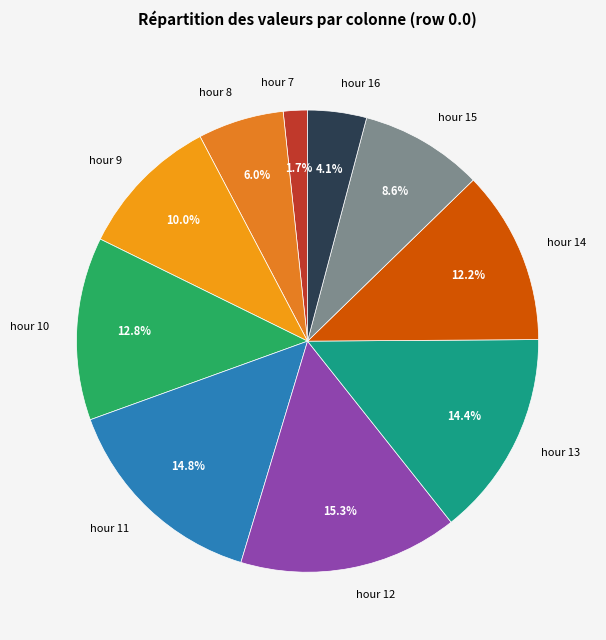

What percentage do hour 14 and hour 15 together represent?

20.8%